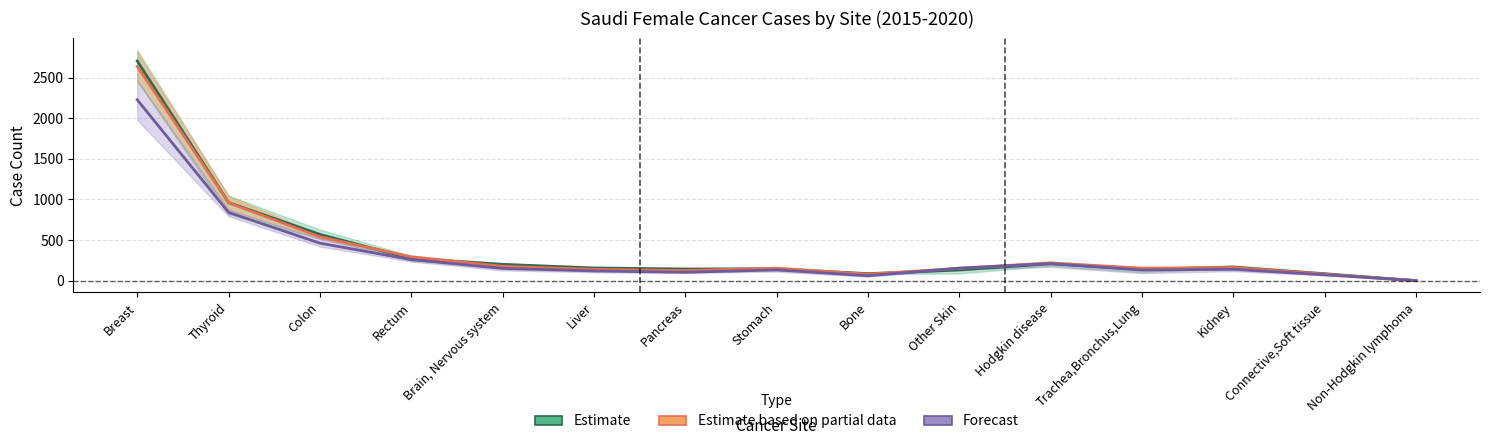

At which category is the sum across all series the highest?

Breast